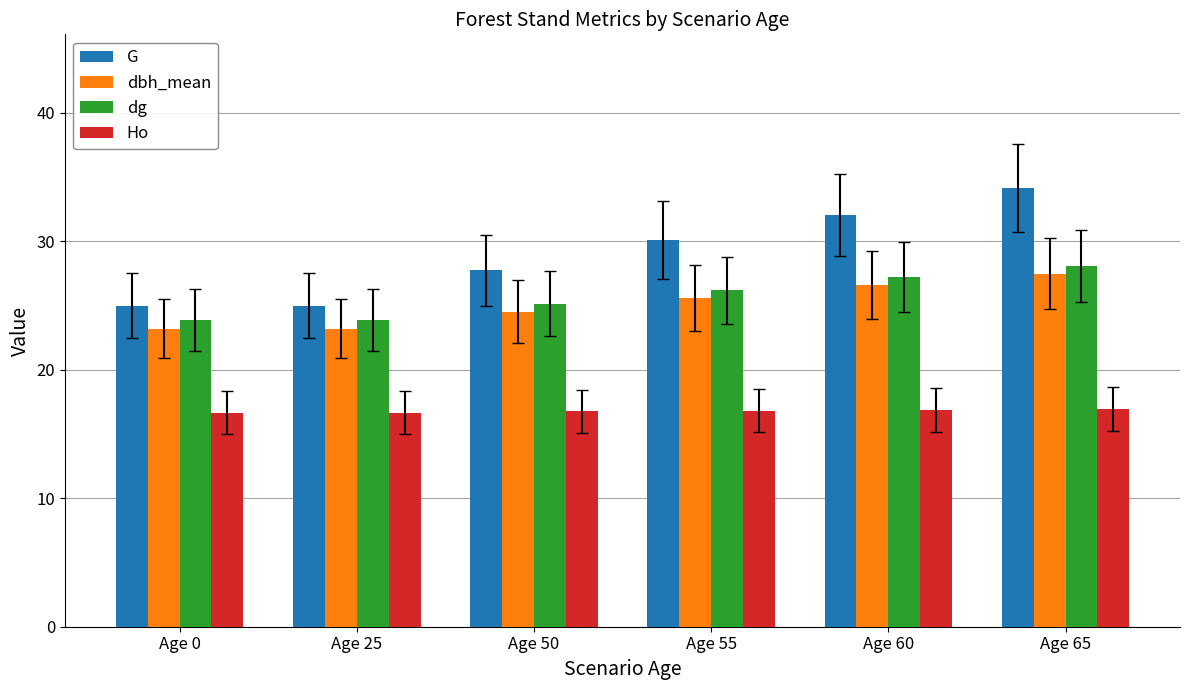

True or false: dbh_mean has a value of 17.7 at Age 65.

False